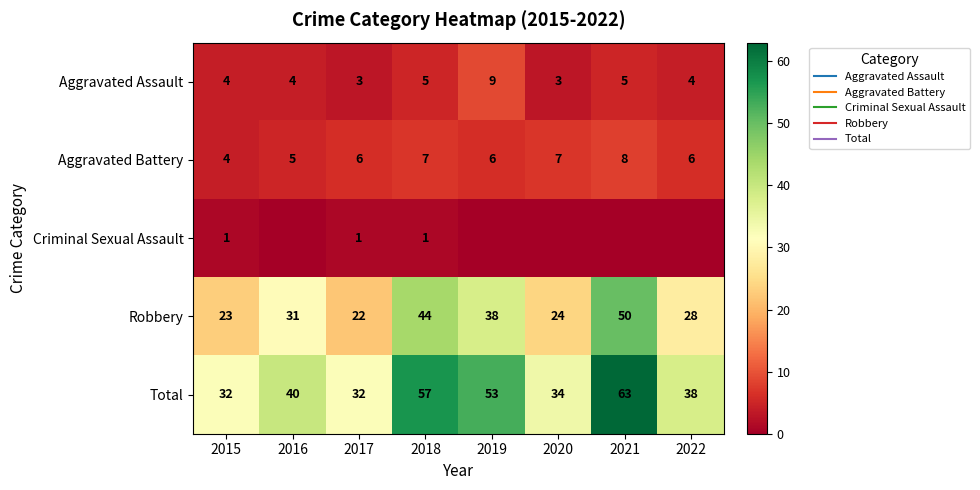

Where is Criminal Sexual Assault nearest to the value 0?

2016